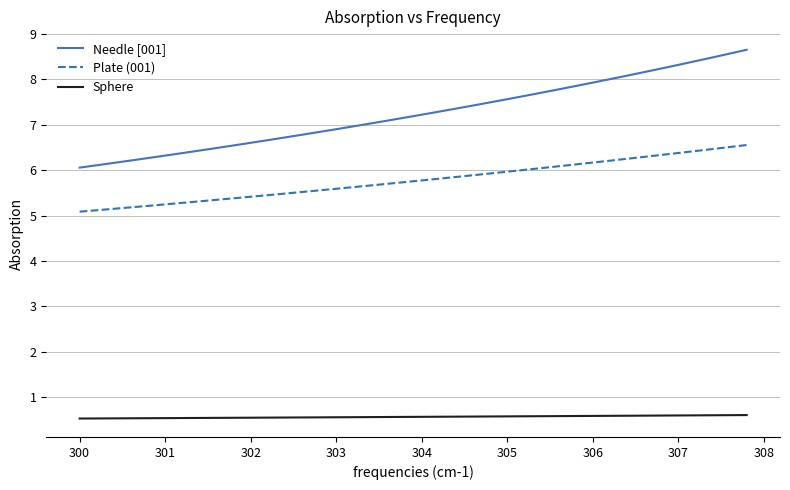

What is the sum of all Needle [001] values?

289.9